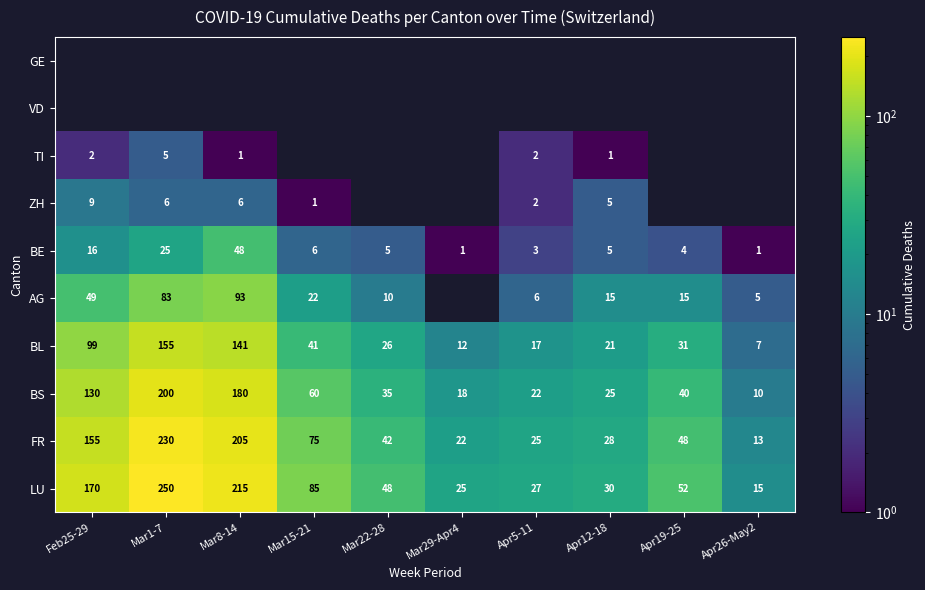

Is the value of BL at Mar29-Apr4 greater than the value of BS at Mar15-21?

No